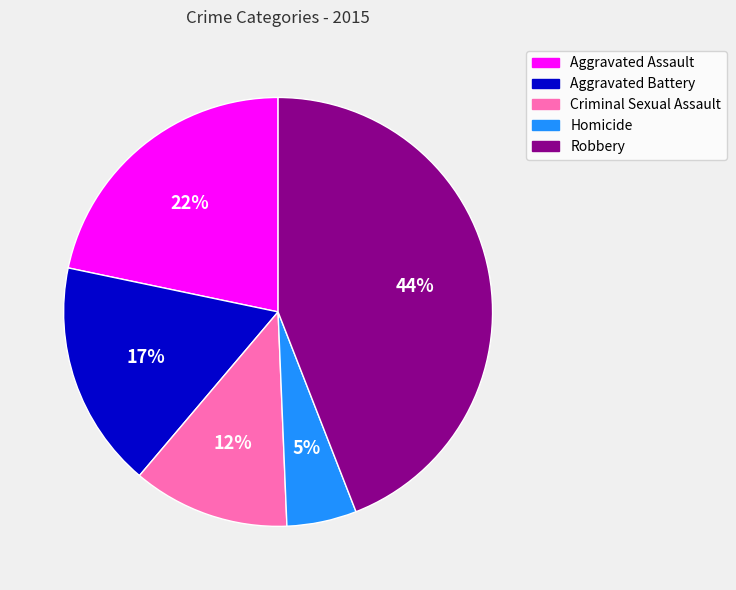

To the nearest percent, what is the combined percentage of Aggravated Assault and Aggravated Battery?

39%